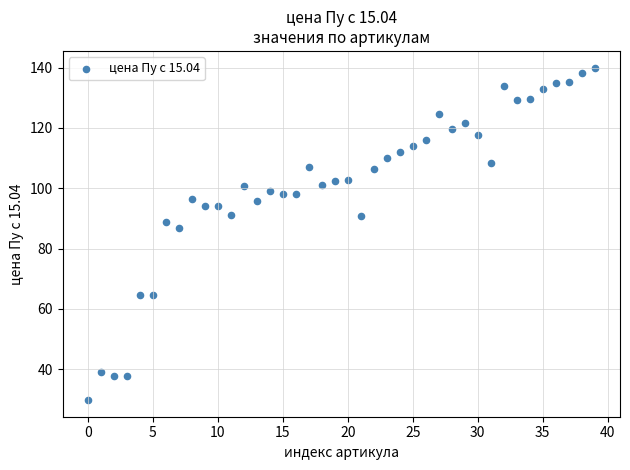

What Y value in the scatter plot is closest to 84?

87.0